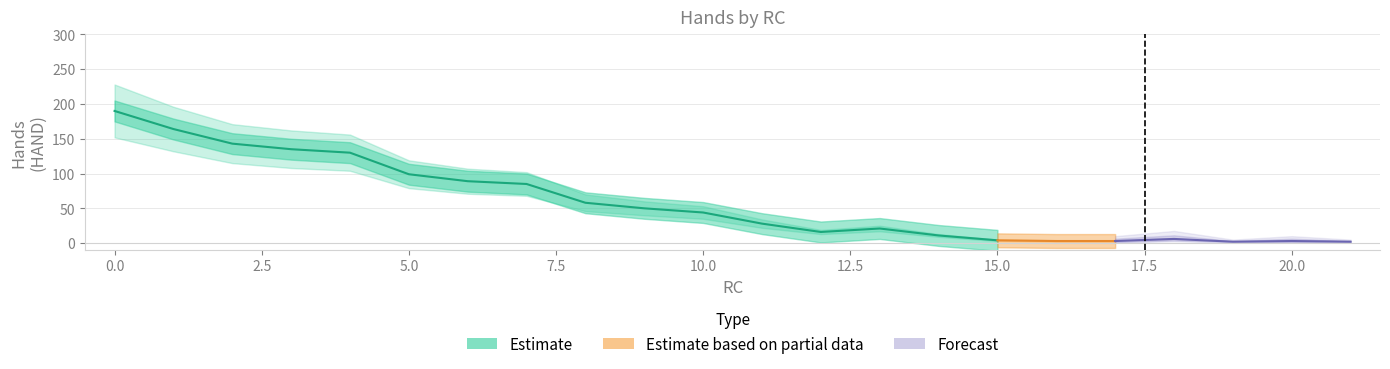

Is this an area chart (filled region under the line)?

No